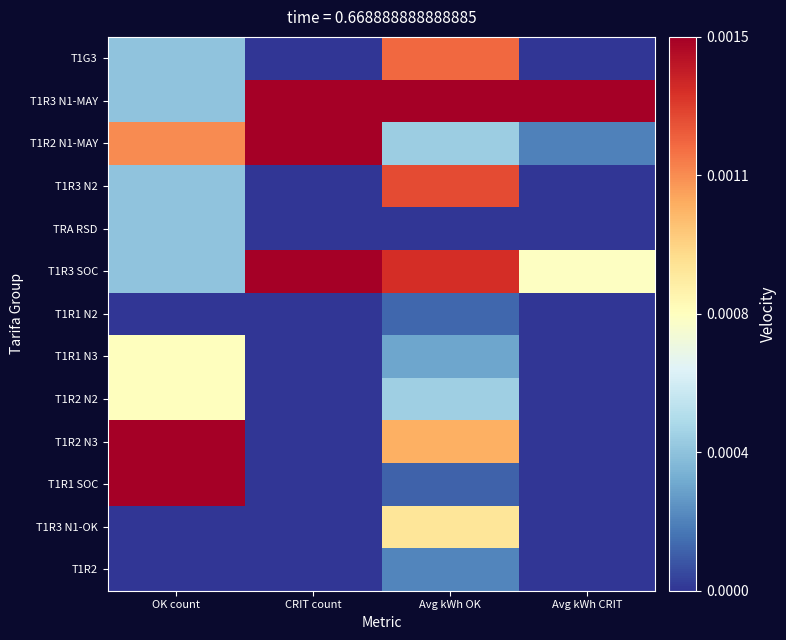

List the series in order of their peak value, highest first.

T1R3 N1-MAY, T1R2 N1-MAY, T1R3 SOC, T1R2 N3, T1R1 SOC, T1R3 N2, T1G3, T1R3 N1-OK, T1R1 N3, T1R2 N2, TRA RSD, T1R2, T1R1 N2